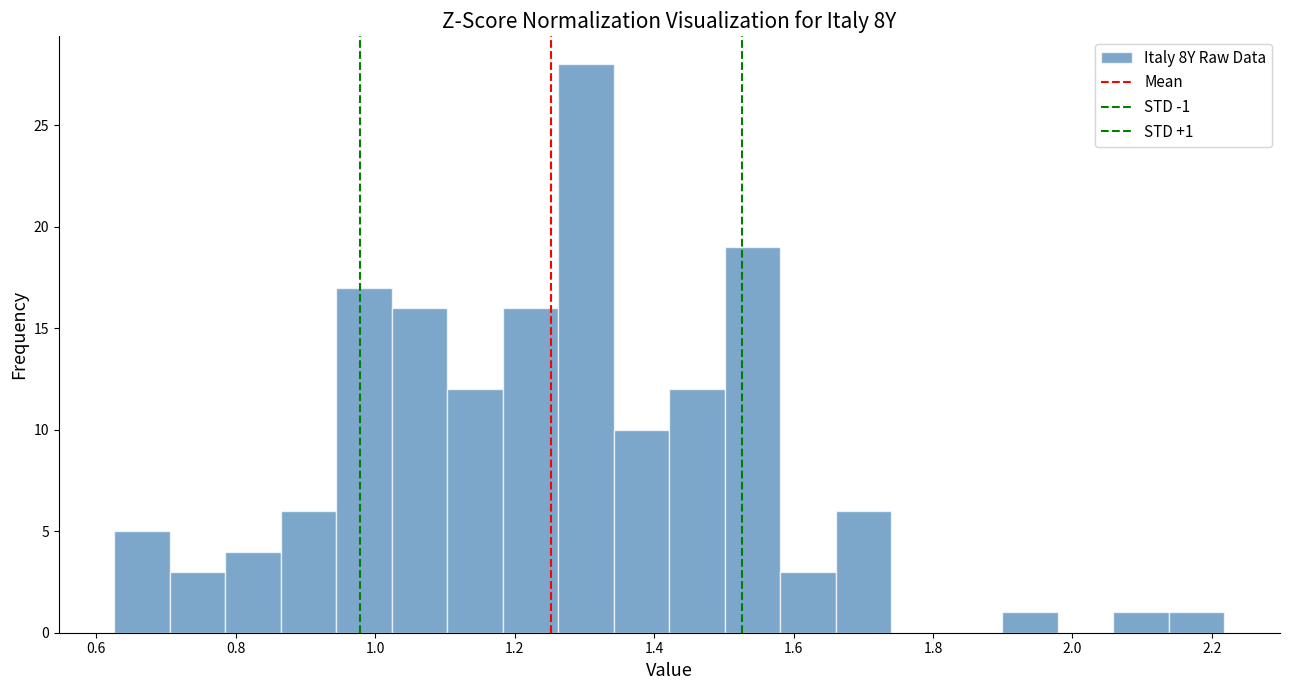

Around what value on the x-axis is the tallest bar? Give the approximate position of its centre, as read against the axis.

1.30